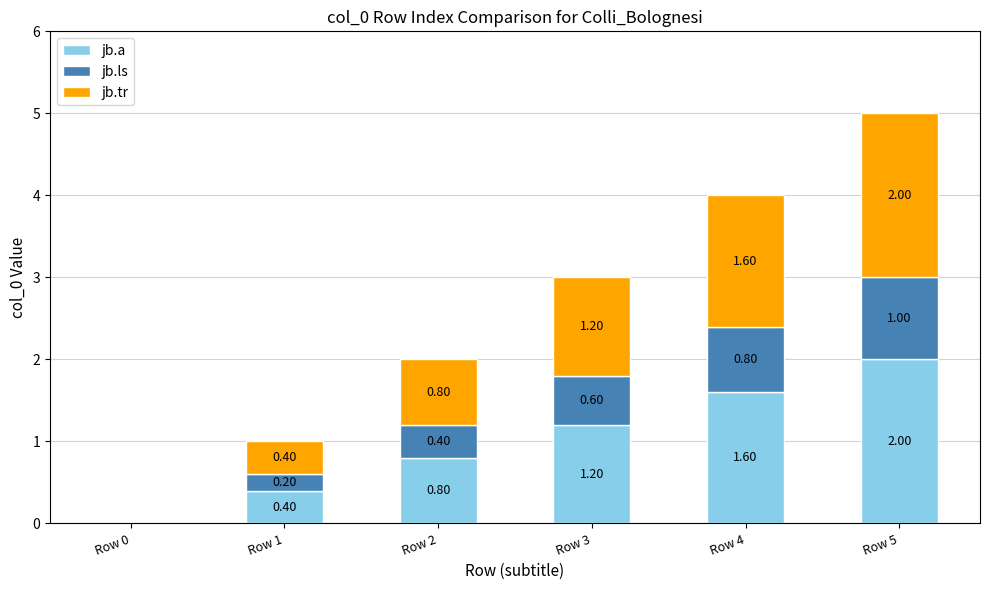

At which category is the sum across all series the highest?

Row 5